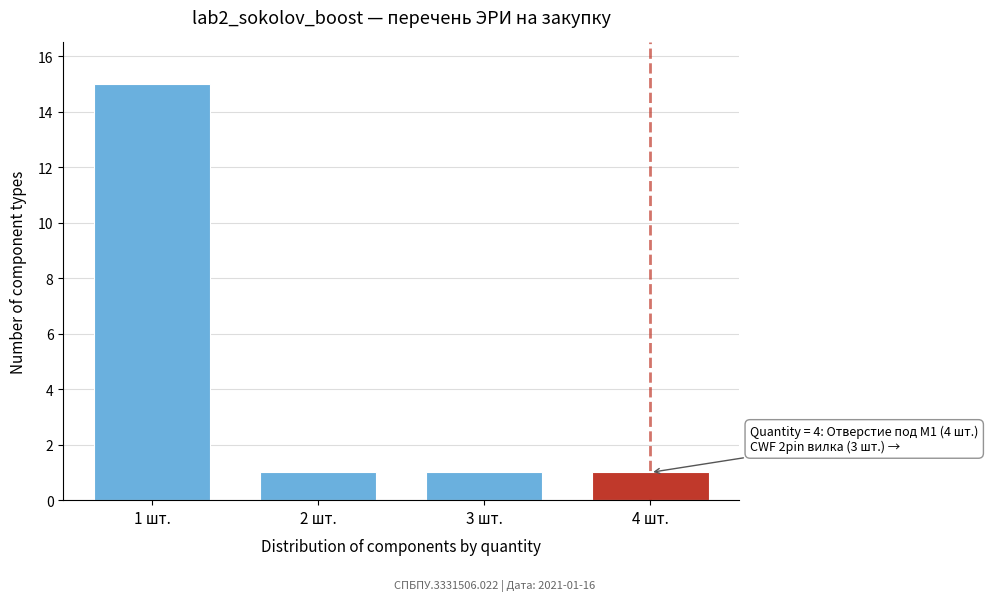

Reading right to left, what are all the values shown in this chart?

1	1	1	15